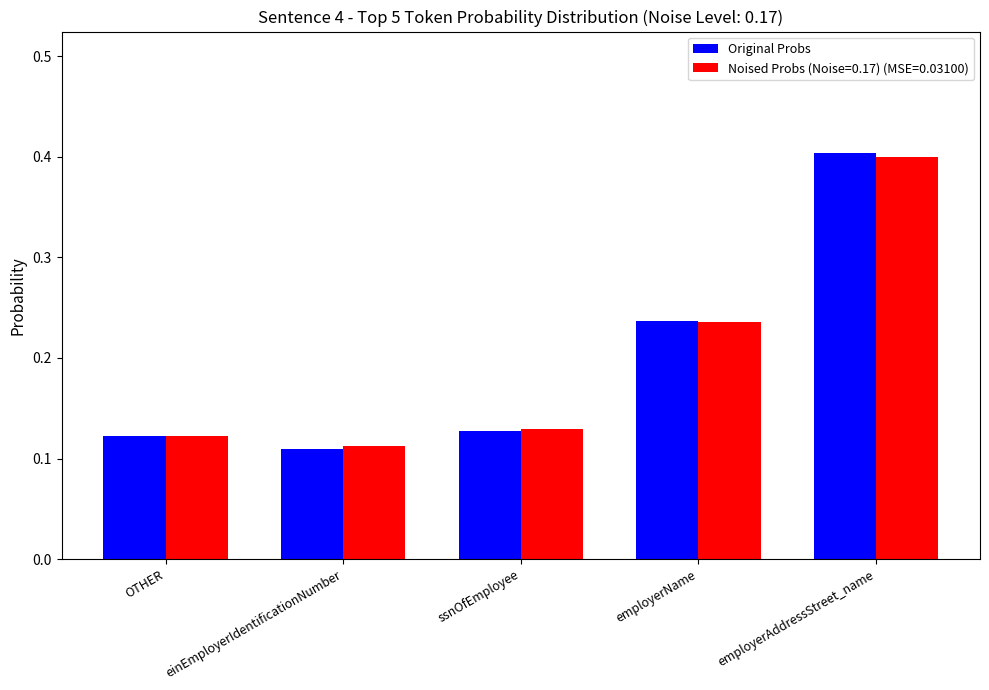

The Original Probs series shows 0.1 at employerName. True or false?

False